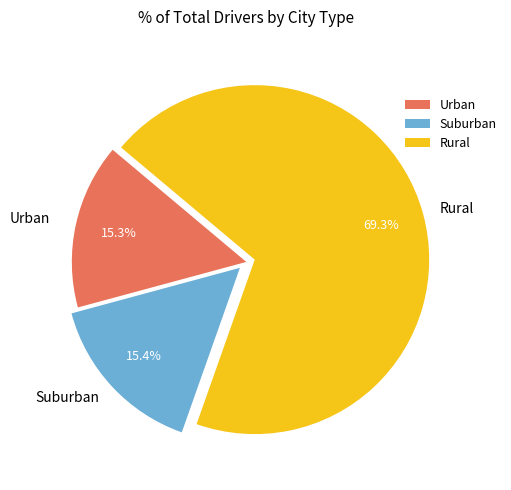

Combined, what portion of the pie is Rural and Urban?

84.6%